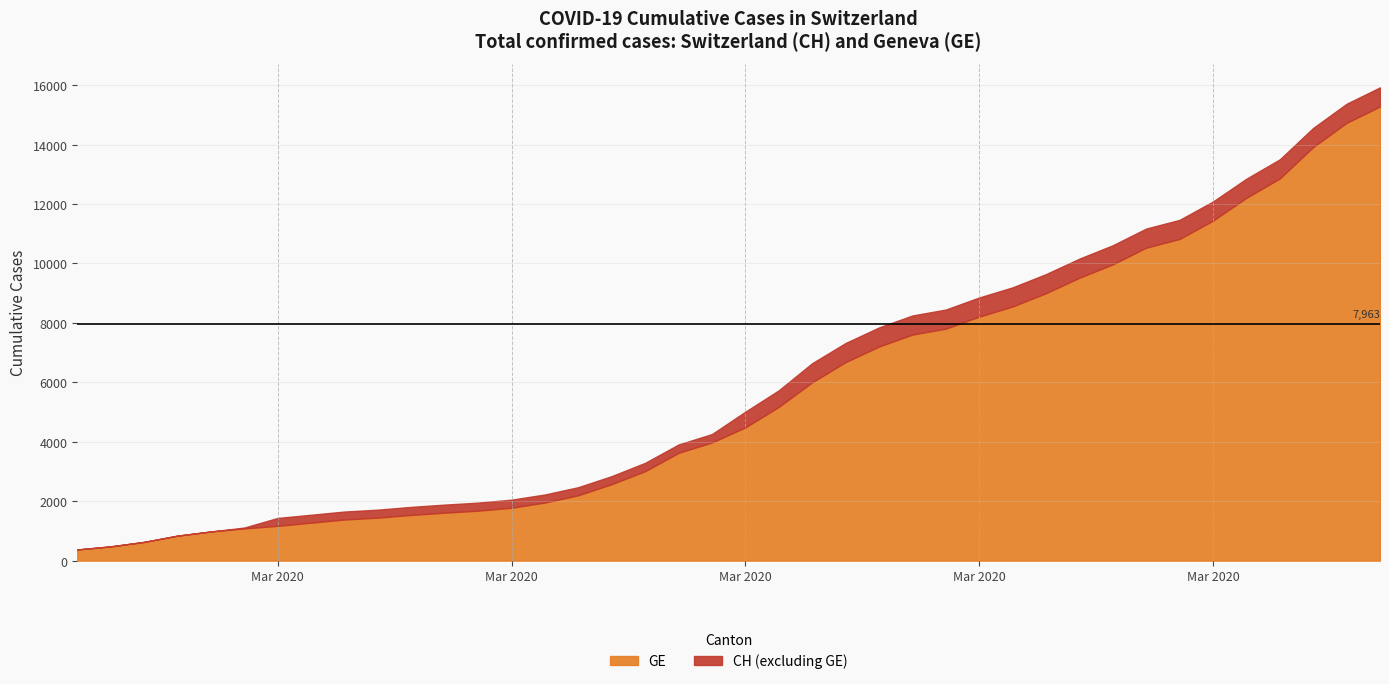

What is the lowest value of the CH series?

375